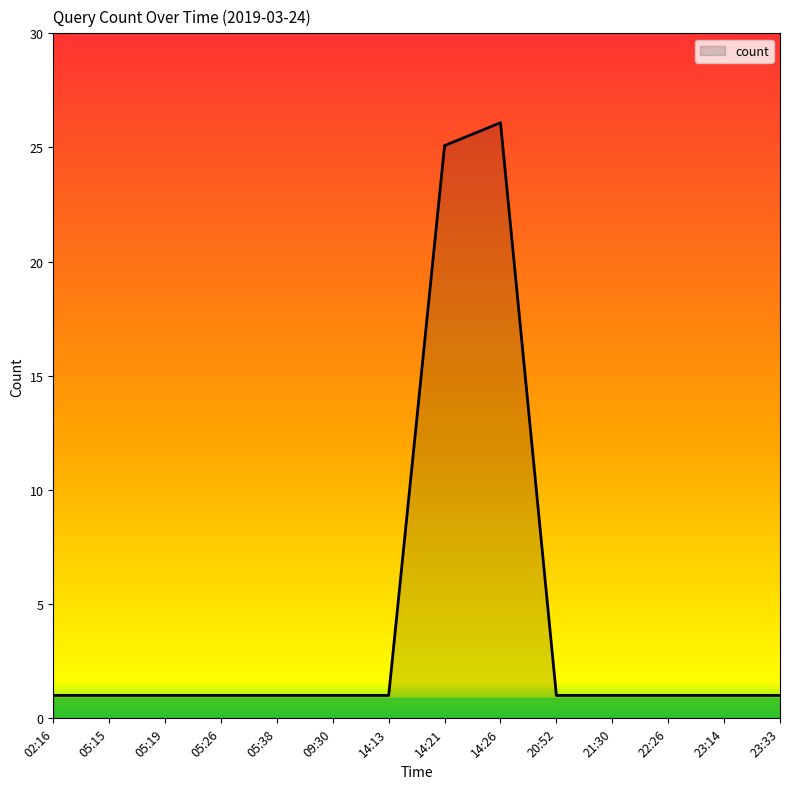

True or false: the data shows 1 at 23:33.

True